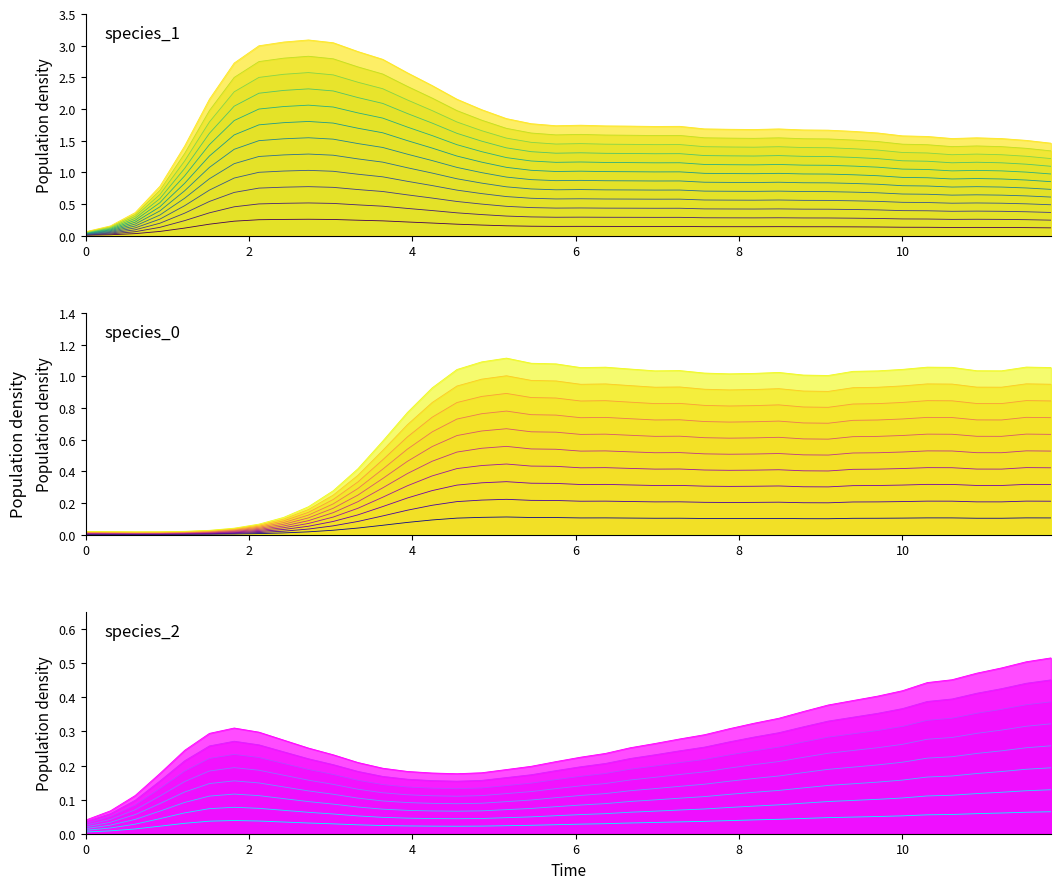

The value of species_2 at 22 is 0.0. True or false?

False